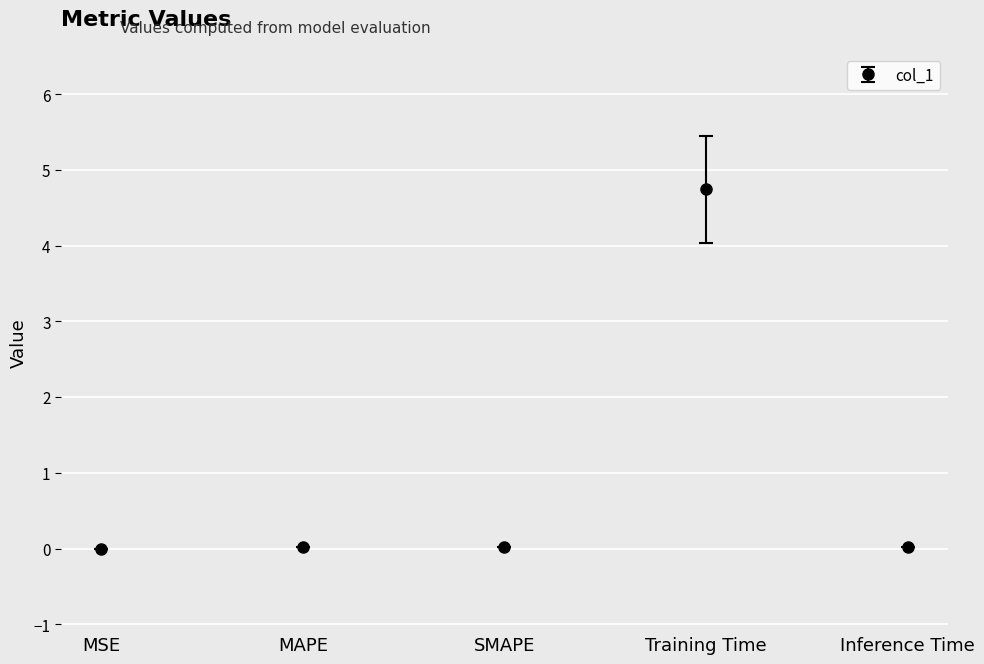

What is the greatest value displayed?

4.7